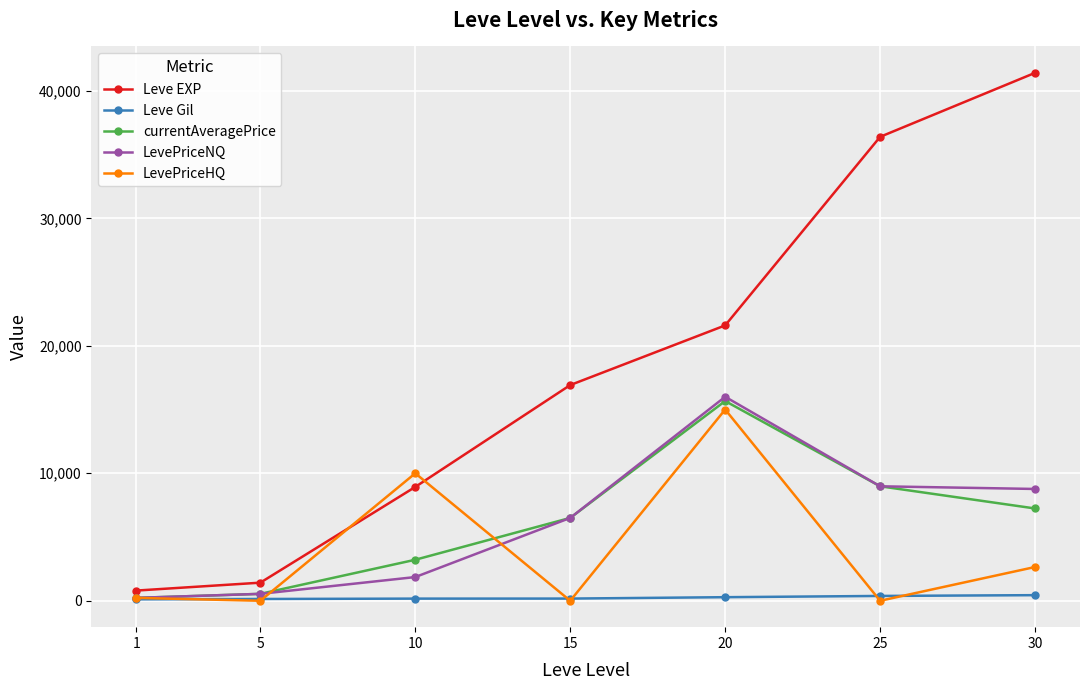

What is the value of the LevePriceHQ point at the 1st from the left?

224.5